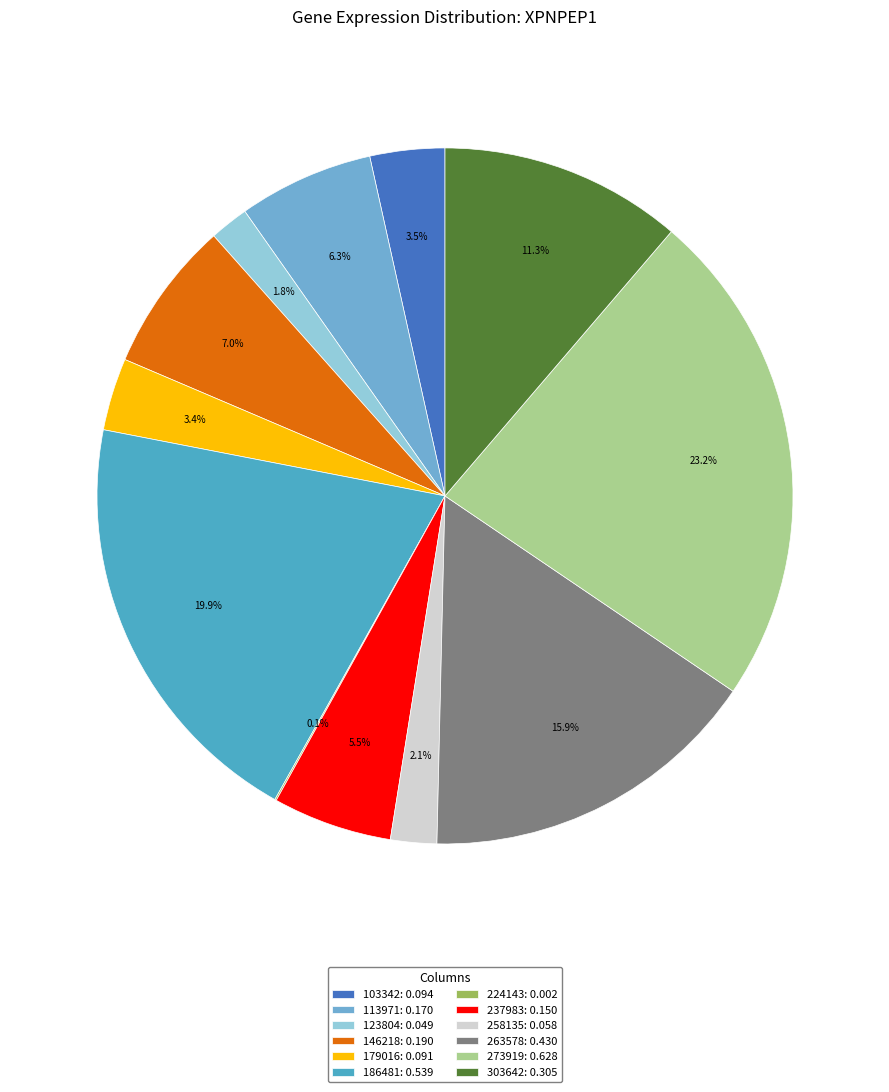

To the nearest percent, what is the average slice percentage?

8%